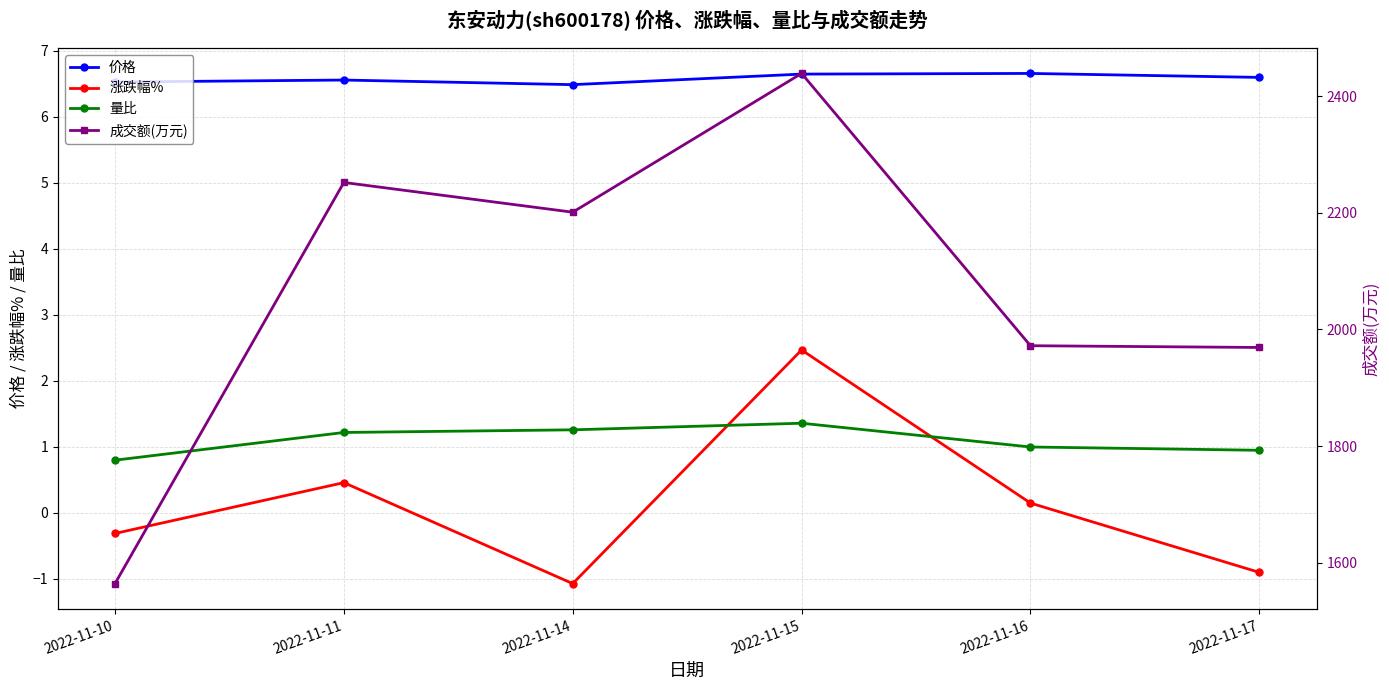

What are all the series names shown in the legend?

价格, 涨跌幅%, 量比, 成交额(万元)